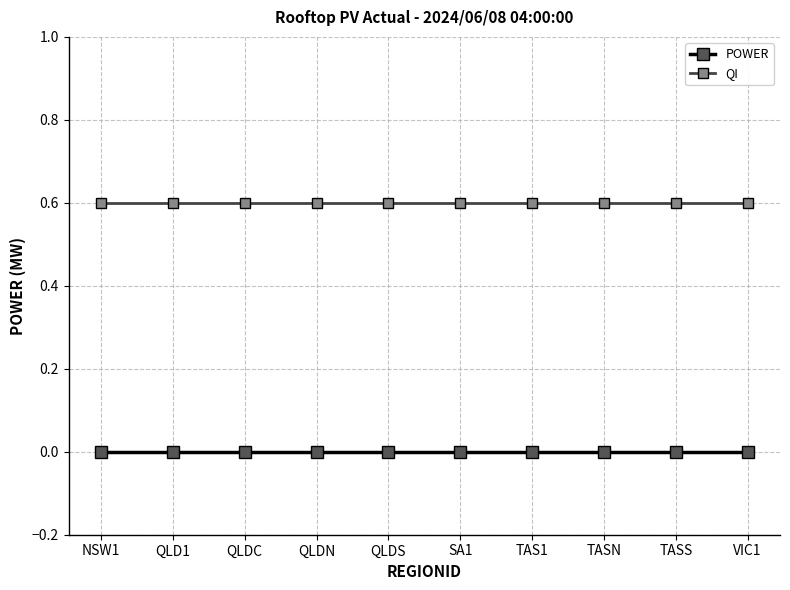

What position from the left is QLDN?

4